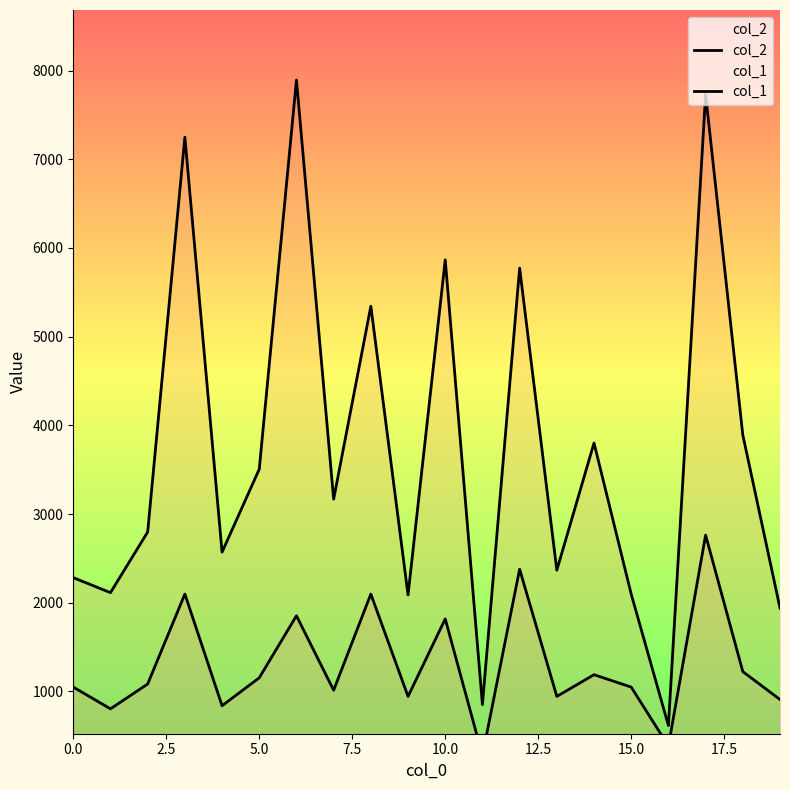

Rank the series at 12 from lowest to highest value.

col_1, col_2